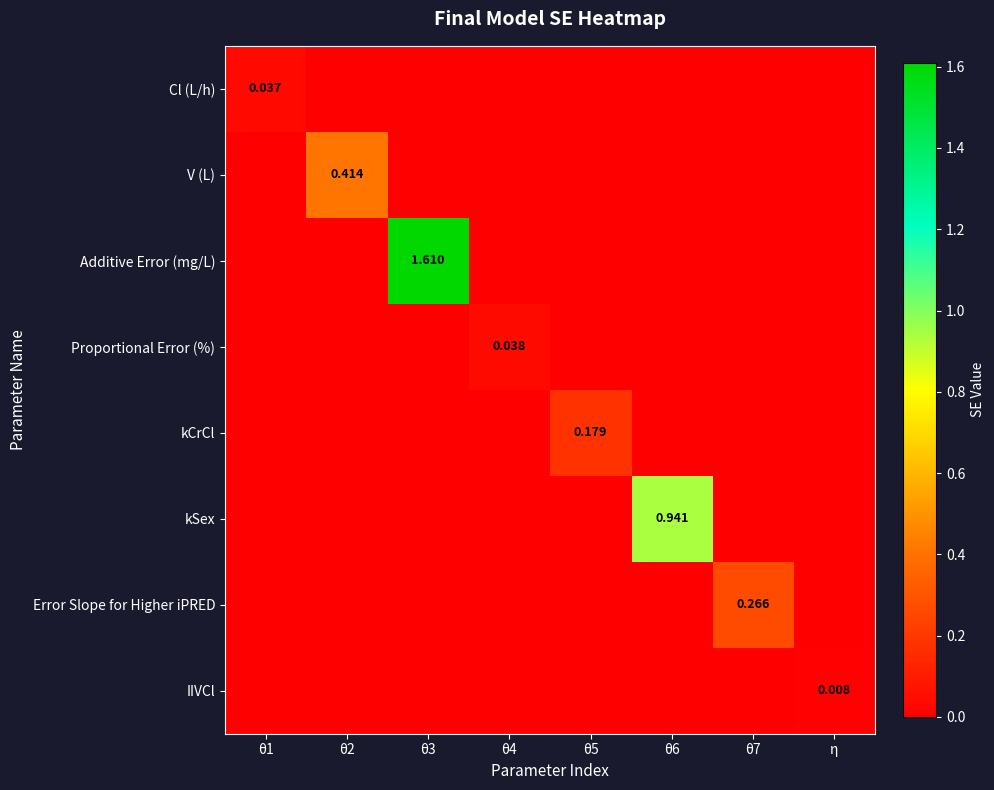

The V (L) series shows 0.4 at θ2. True or false?

True